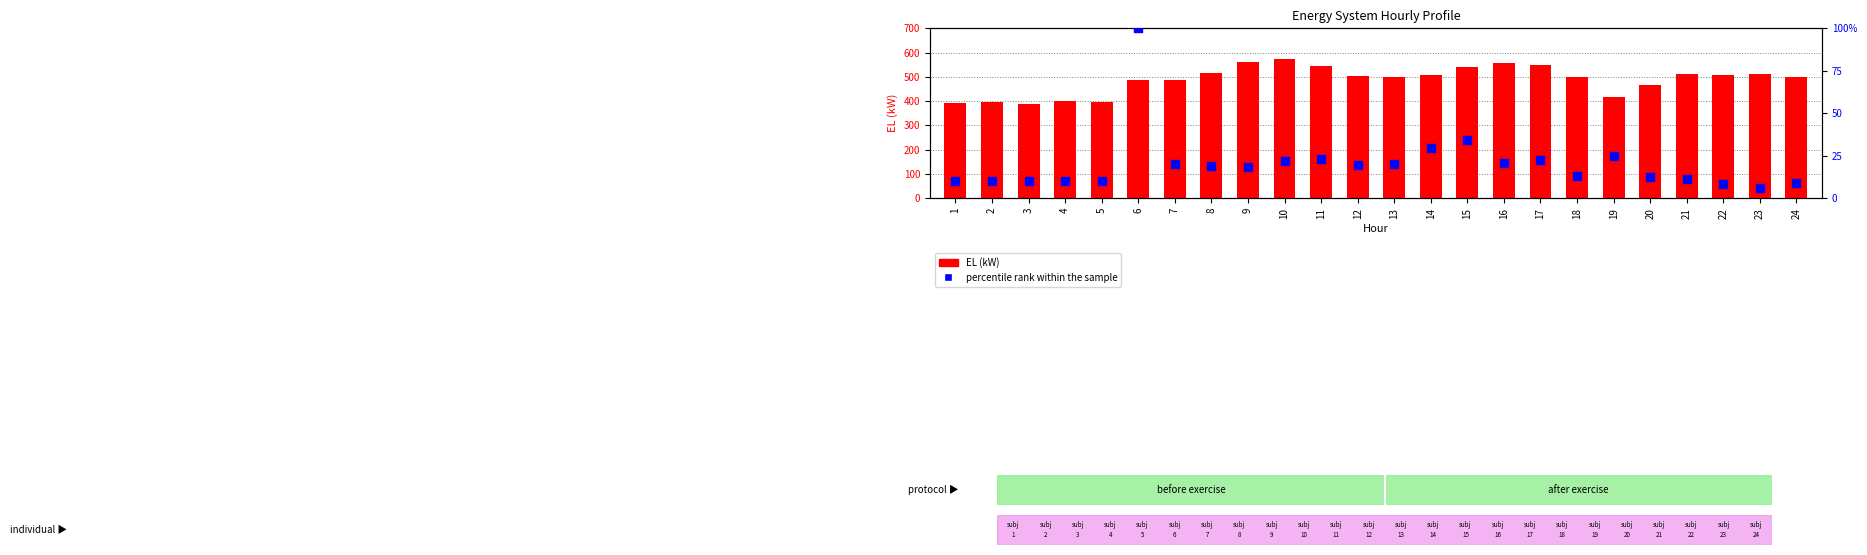

Which series has the largest Y range (max minus min)?

EL (kW)